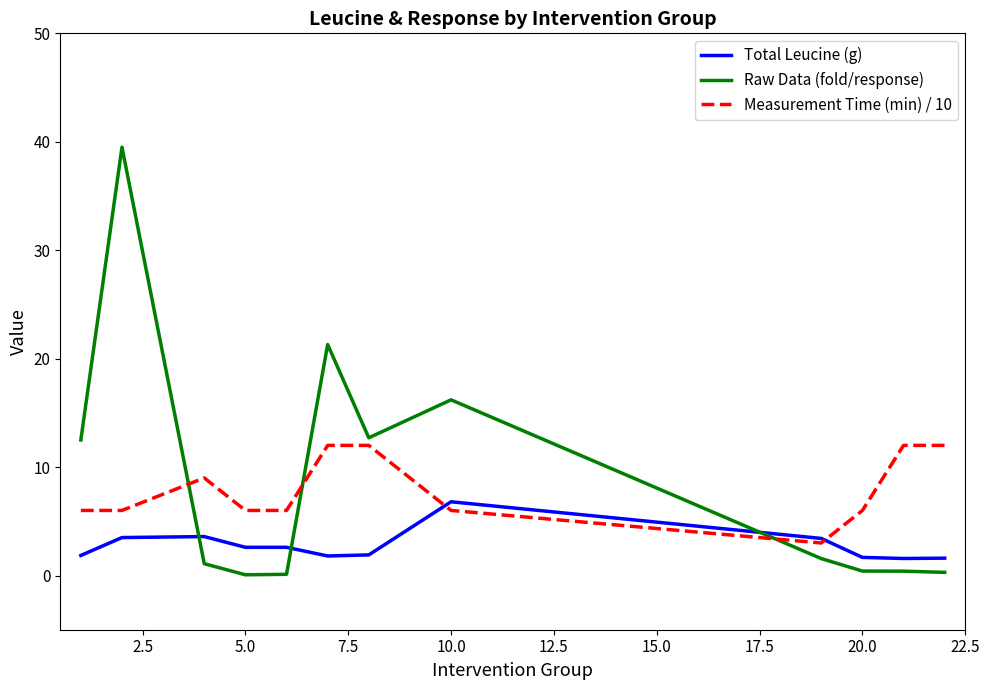

What is the greatest value displayed?

39.5